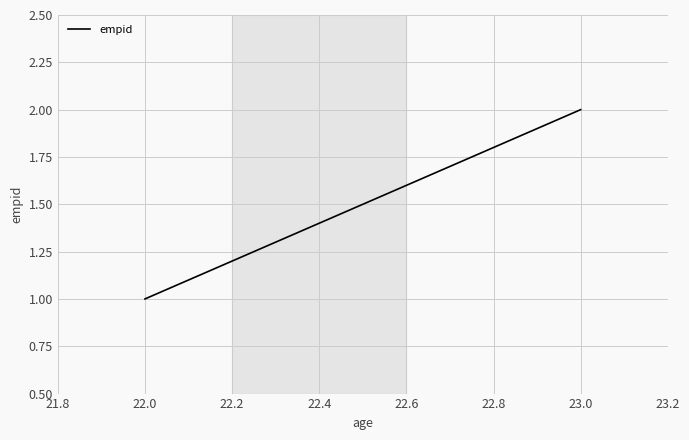

Is this an area chart (filled region under the line)?

No